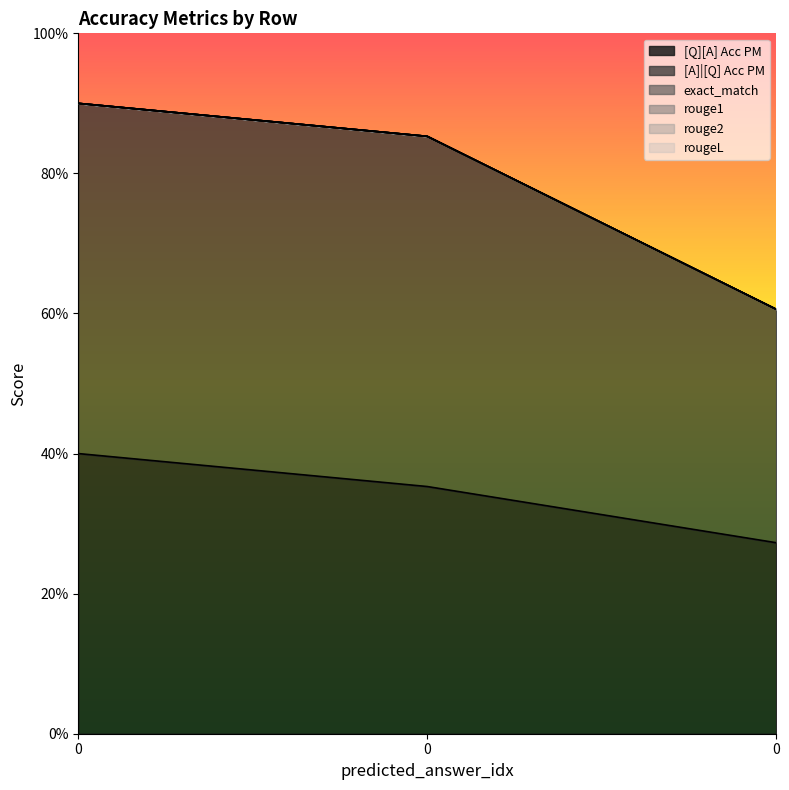

Rank the series by their maximum value, from lowest to highest.

exact_match, rouge1, rouge2, rougeL, [Q][A] Acc PM, [A]|[Q] Acc PM